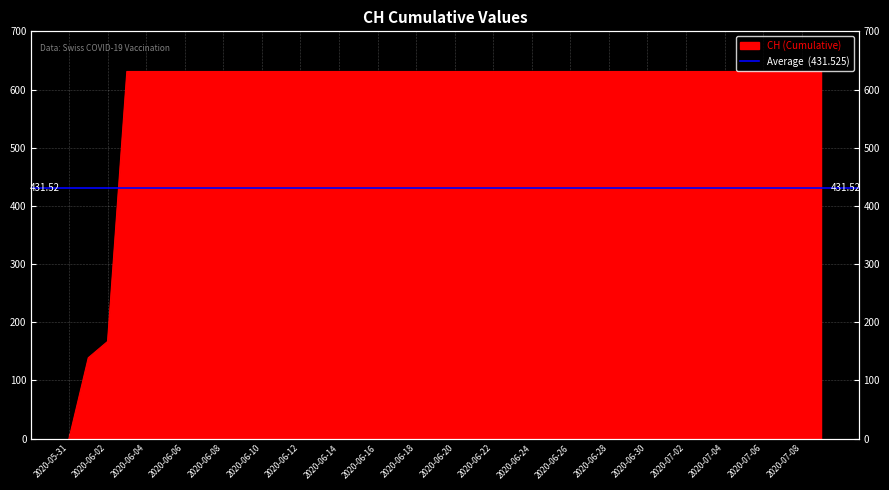

Reading left to right, extract all data points from this chart.

2020-05-31=0	2020-06-01=139	2020-06-02=167	2020-06-03=631	2020-06-04=631	2020-06-05=631	2020-06-06=631	2020-06-07=631	2020-06-08=631	2020-06-09=631	2020-06-10=631	2020-06-11=631	2020-06-12=631	2020-06-13=631	2020-06-14=631	2020-06-15=631	2020-06-16=631	2020-06-17=631	2020-06-18=631	2020-06-19=631	2020-06-20=631	2020-06-21=631	2020-06-22=631	2020-06-23=631	2020-06-24=631	2020-06-25=631	2020-06-26=631	2020-06-27=631	2020-06-28=631	2020-06-29=631	2020-06-30=631	2020-07-01=631	2020-07-02=631	2020-07-03=631	2020-07-04=631	2020-07-05=631	2020-07-06=631	2020-07-07=631	2020-07-08=631	2020-07-09=631